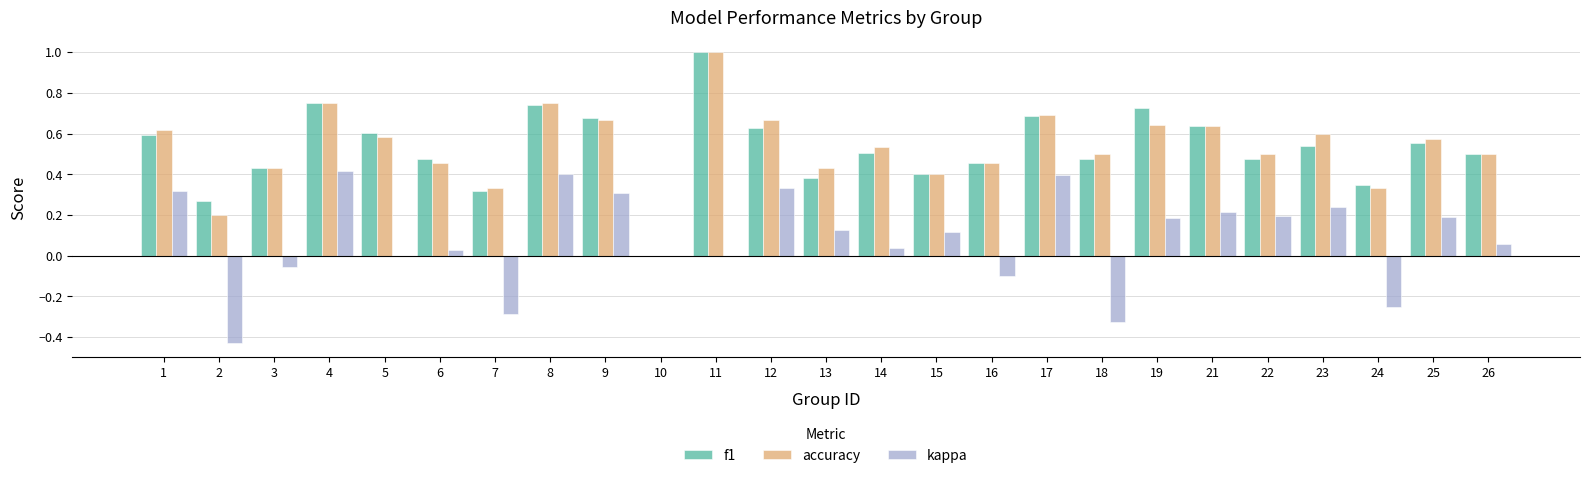

How many series are shown in this chart?

3